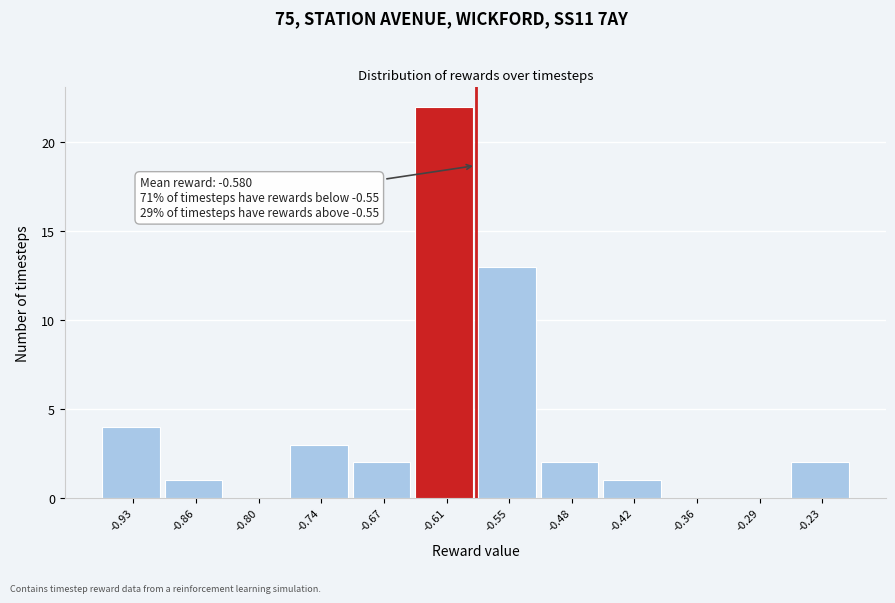

Which range on the x-axis has the tallest bar?

-0.64 to -0.58